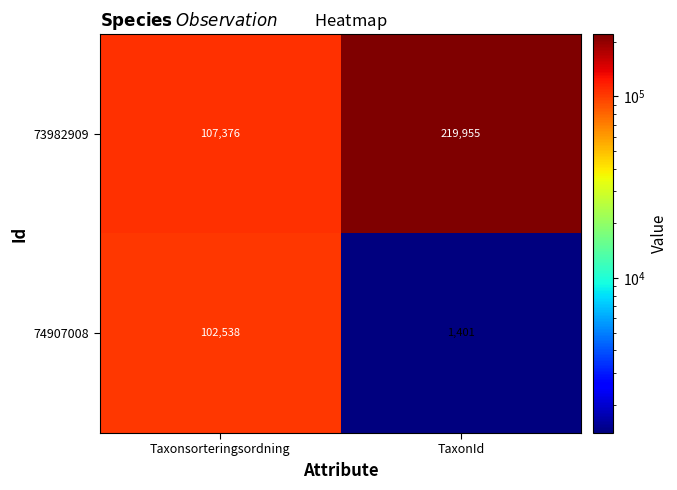

Reading left to right, list all the values displayed in this chart.

73982909: Taxonsorteringsordning=107376	TaxonId=219955
74907008: Taxonsorteringsordning=102538	TaxonId=1401